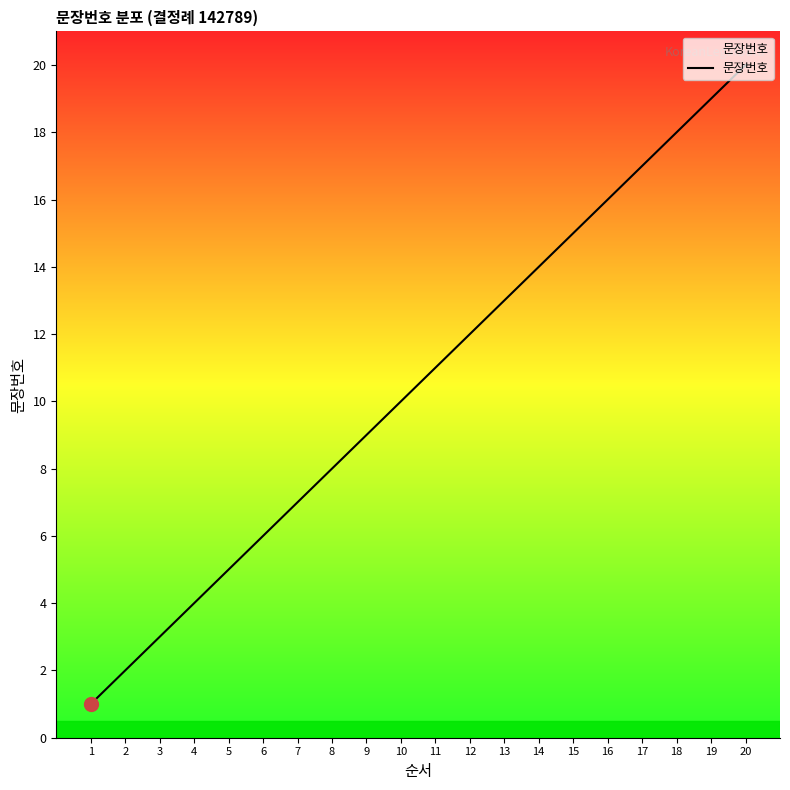

What is the difference between the maximum and minimum values?

19